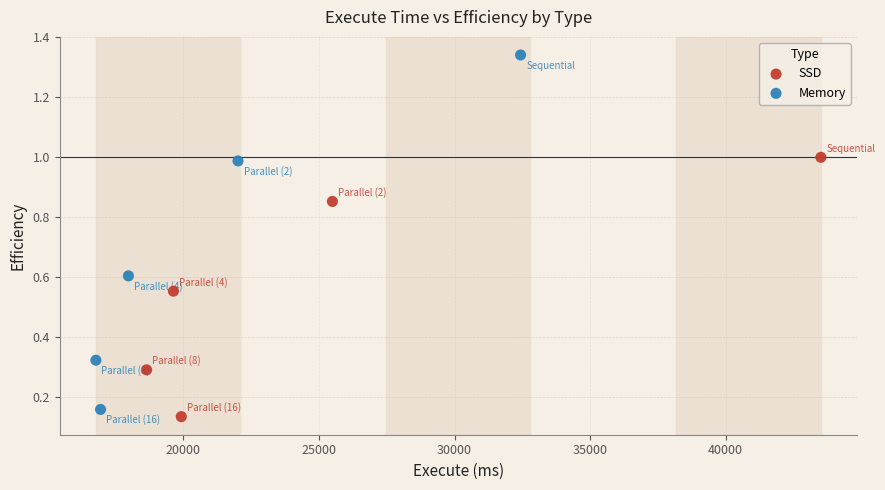

Which series reaches the maximum Y coordinate?

Memory